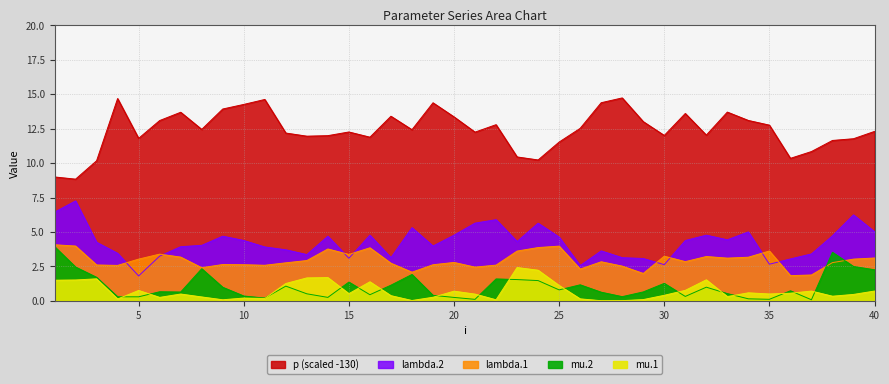

The value of mu.1 at 12 is 1.3. True or false?

True